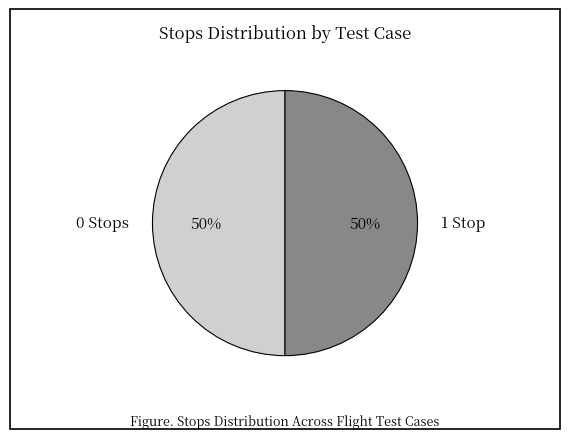

To the nearest percent, what is the average slice percentage?

50%